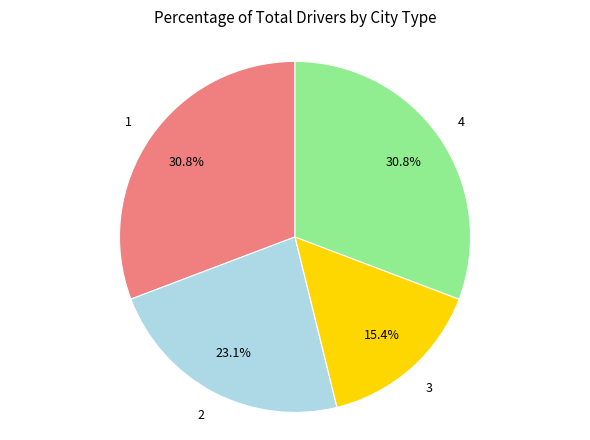

Is there any slice that represents more than half of the pie?

No